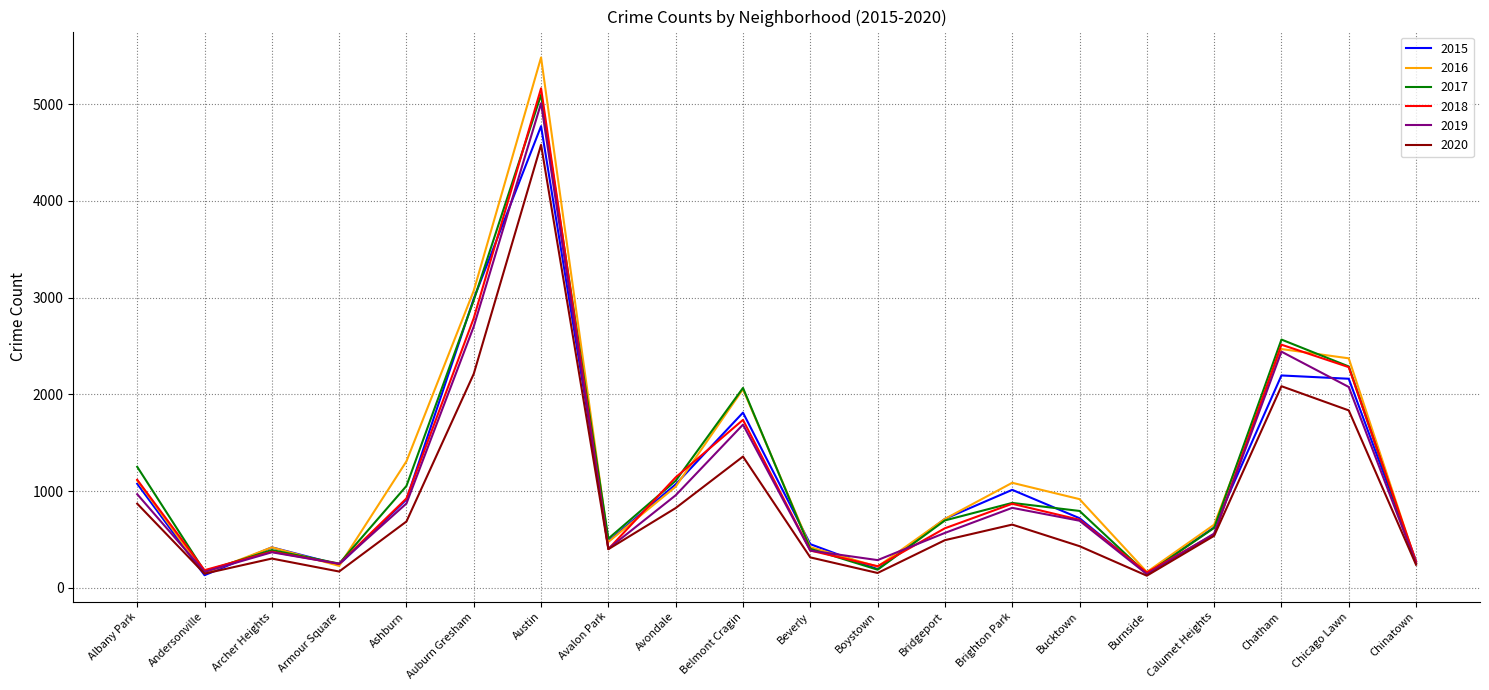

Is the value of 2016 at Andersonville greater than the value of 2018 at Archer Heights?

No